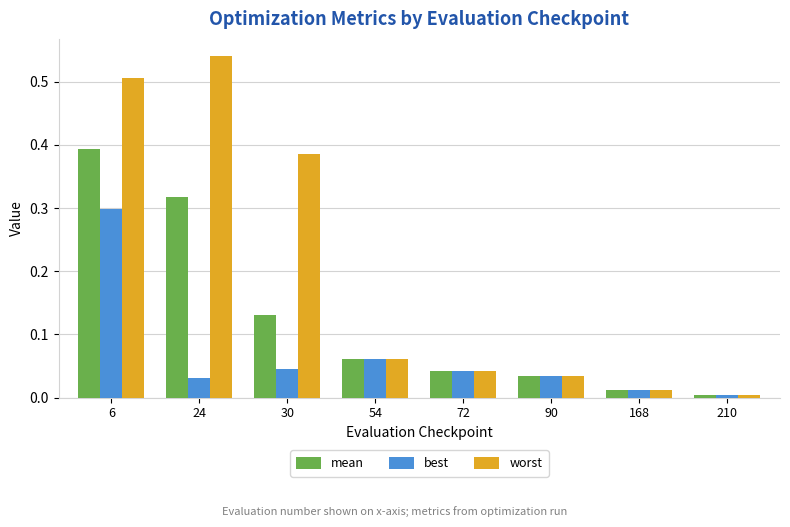

Does the chart contain any negative values?

No